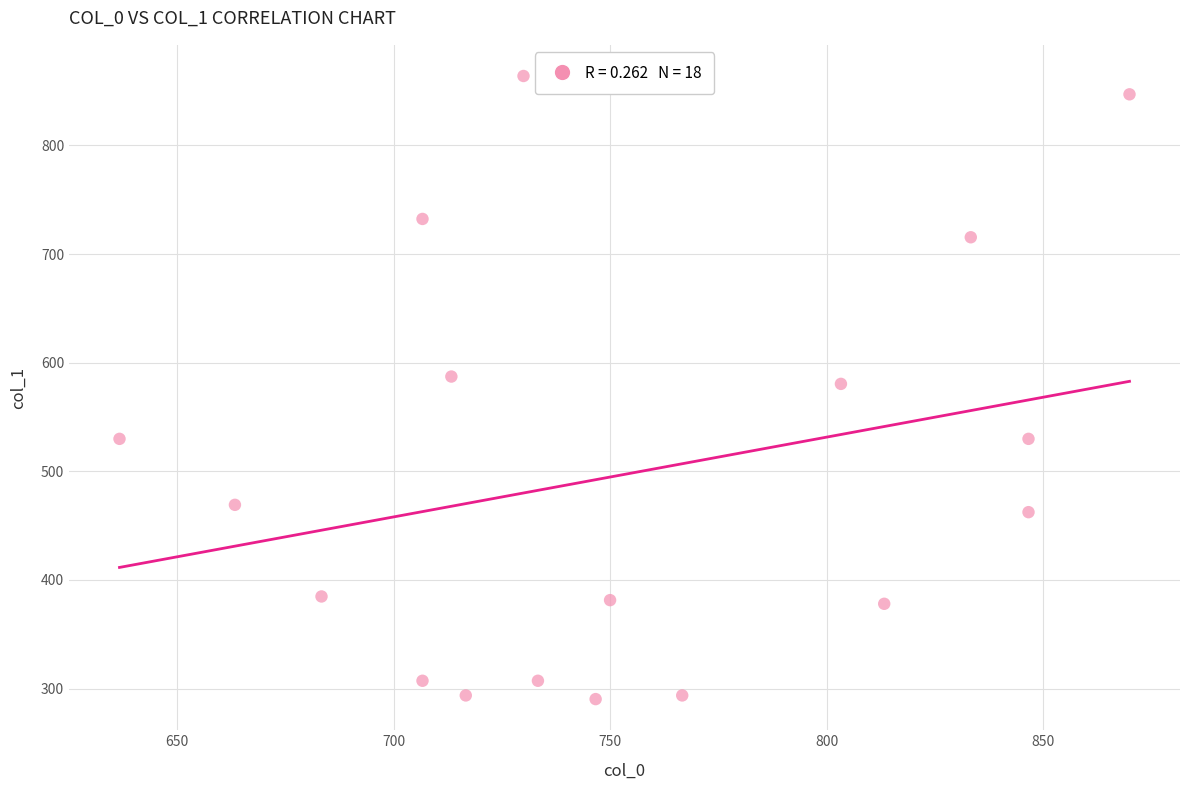

What is the range of X values (max minus min)?

233.3